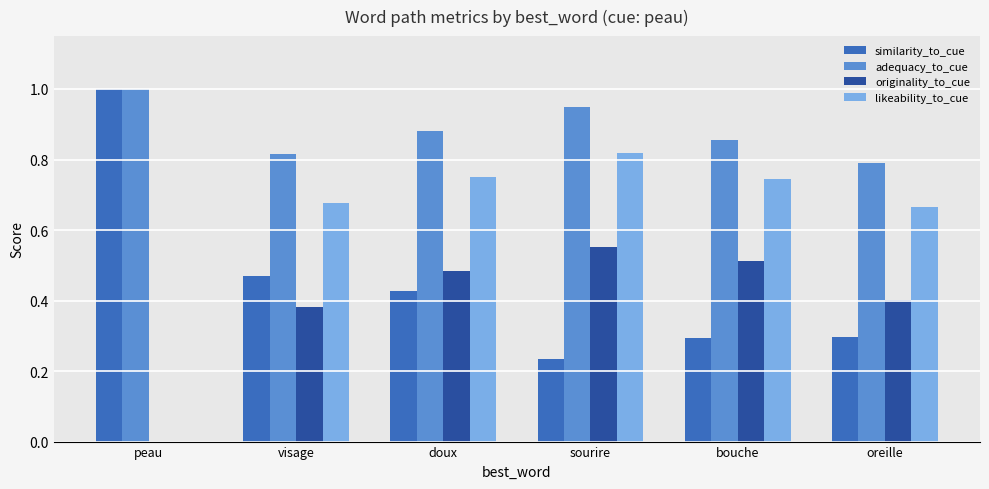

Are the bars horizontal?

No